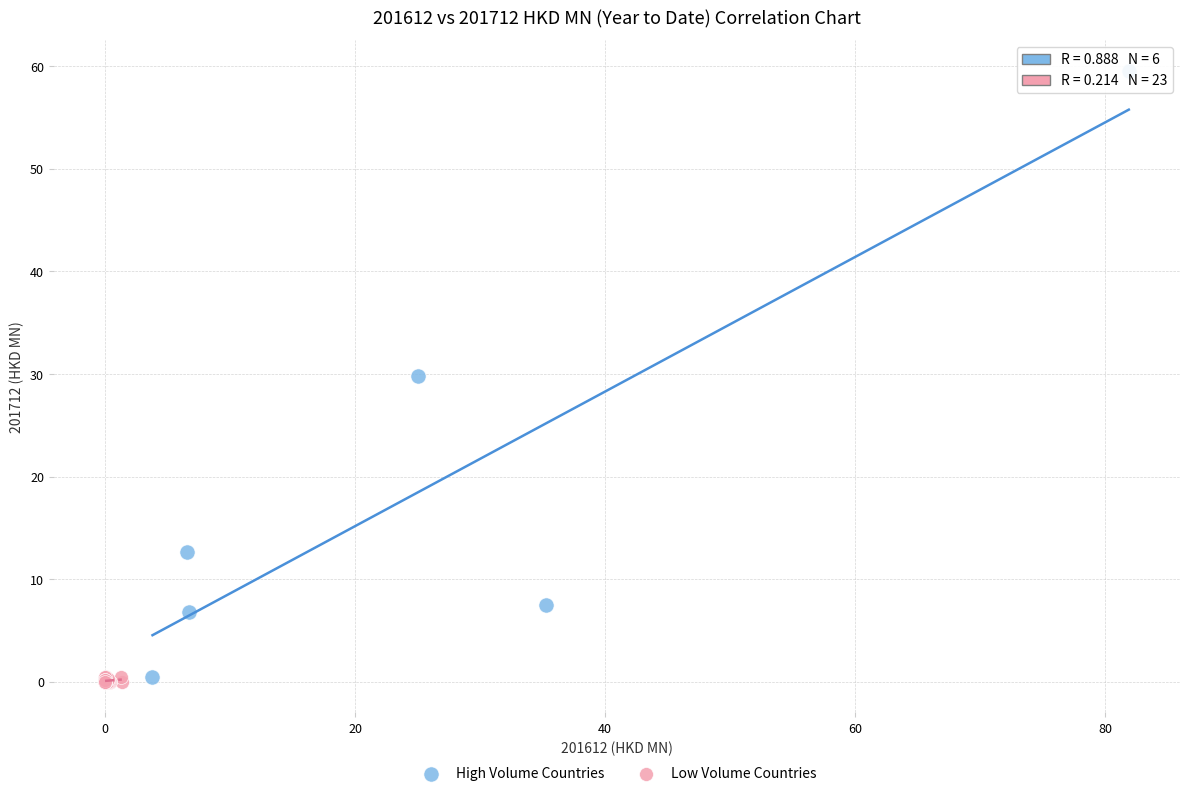

Which series reaches the maximum Y coordinate?

High Volume Countries